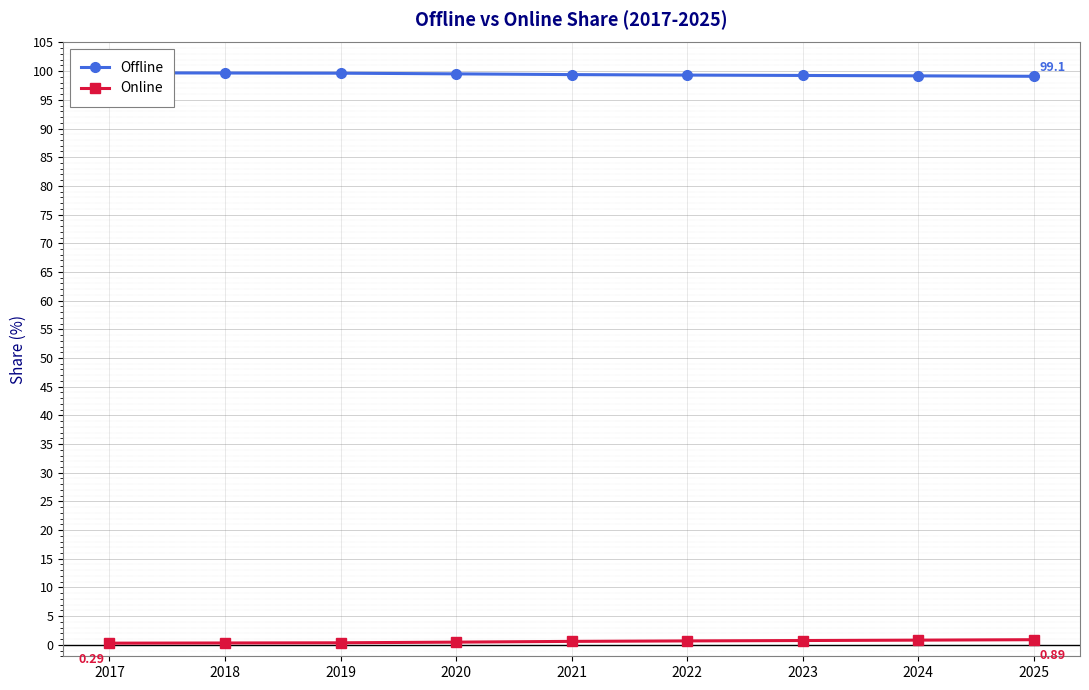

The value of Offline at 2025 is 27.2. True or false?

False